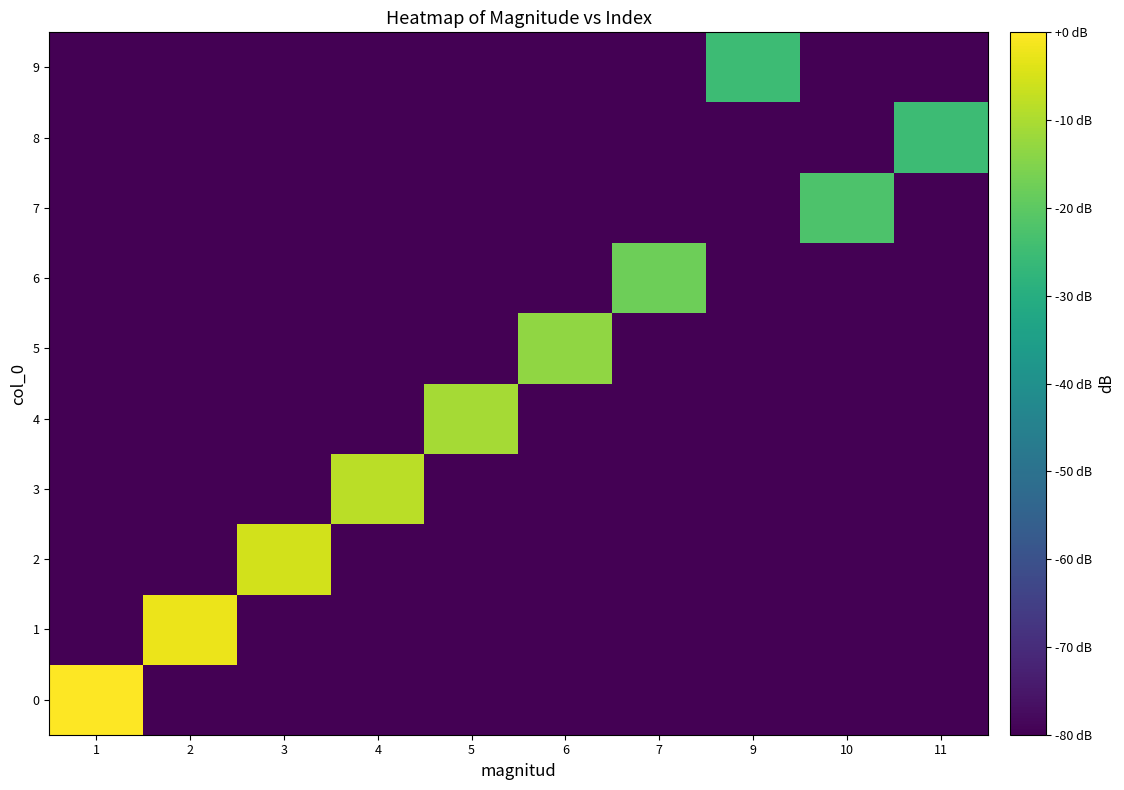

What is the spread (max minus min) of values at 7?

62.5